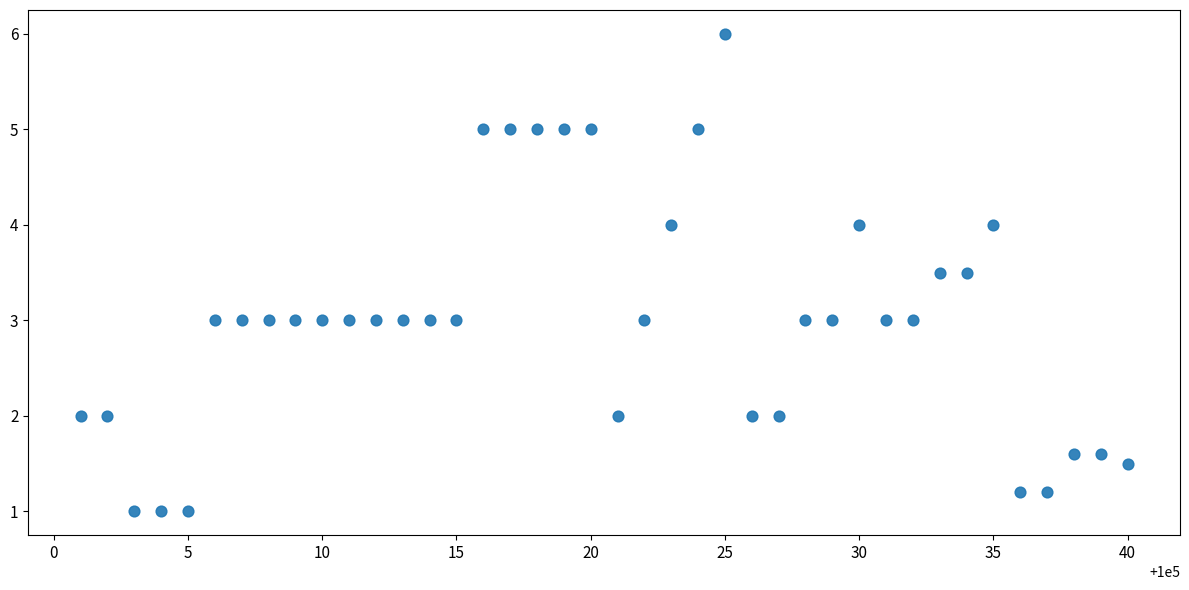

What is the range of Y values (max minus min)?

5.0